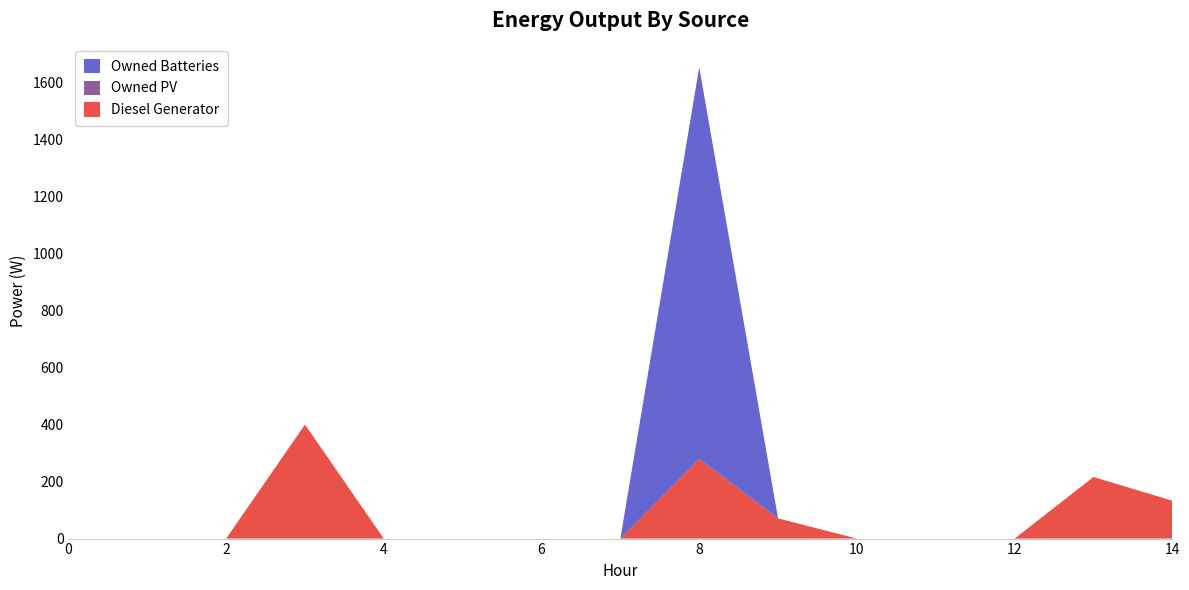

Reading right to left, list all the values displayed in this chart.

Diesel Generator: 133	216	0	0	0	71	279	0	0	0	0	400	0	0	0
Owned PV: 0	0	0	0	0	0	0	0	0	0	0	0	0	0	0
Owned Batteries: 0	0	0	0	0	0	1374	0	0	0	0	0	0	0	0